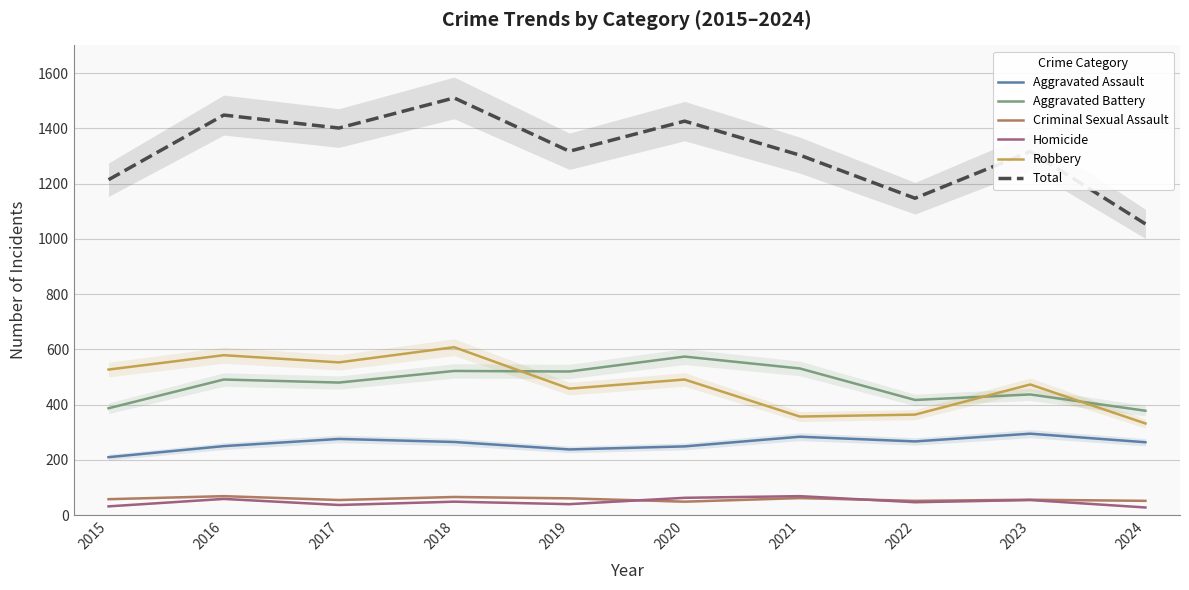

What is the minimum value shown in the chart?

28